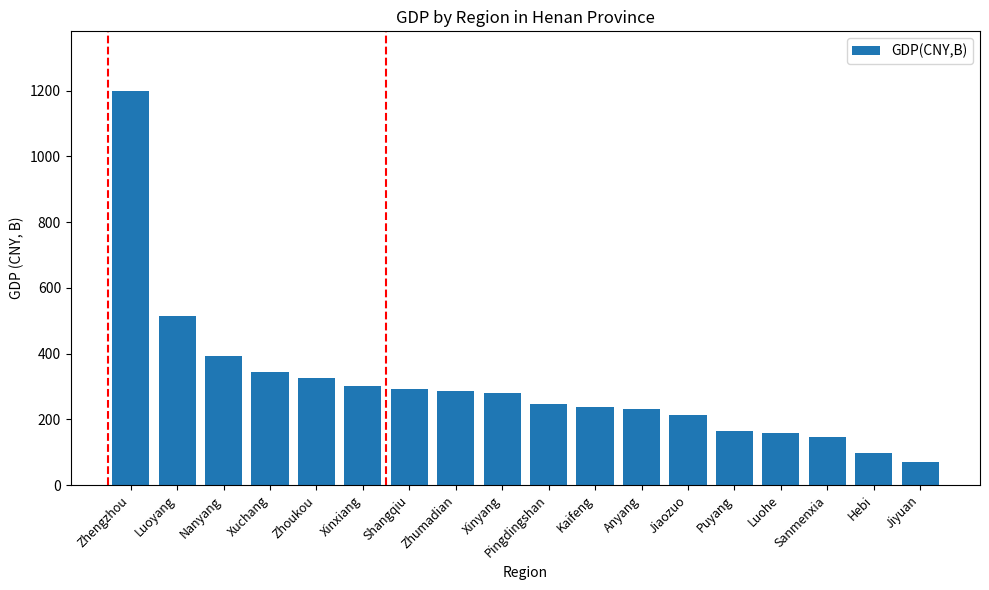

Which has a higher value, Zhumadian or Hebi?

Zhumadian